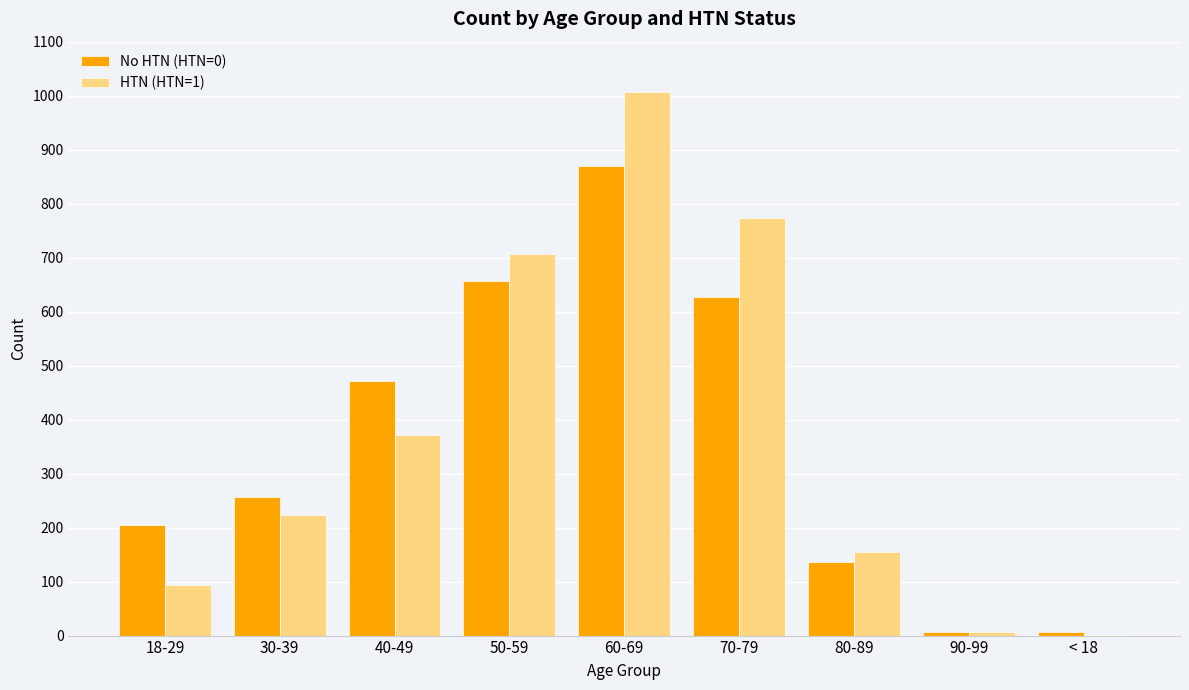

At which category is the sum across all series the highest?

60-69